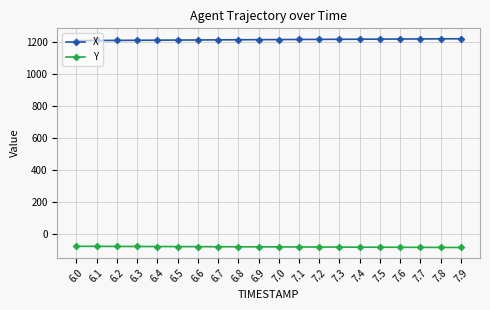

How many values in the Y series exceed -79?

8